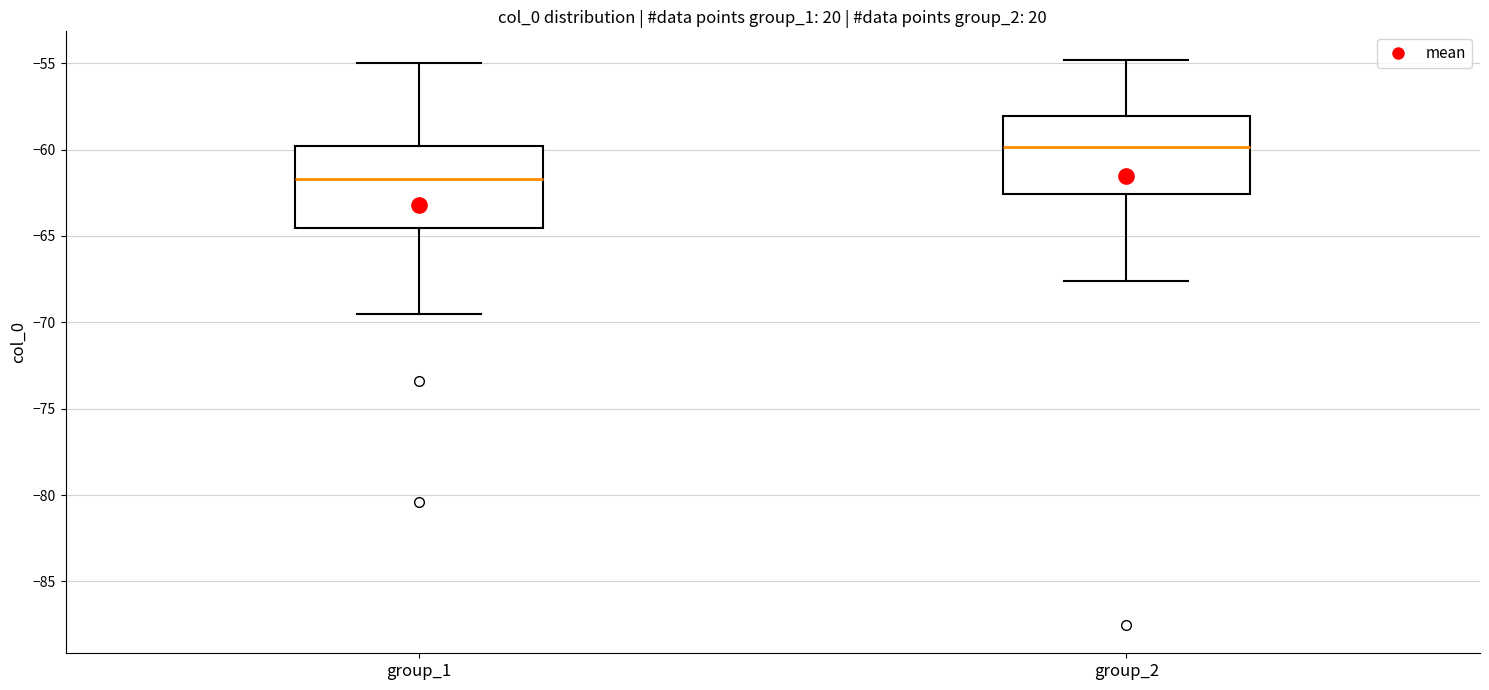

Which box has the highest median line?

group_2